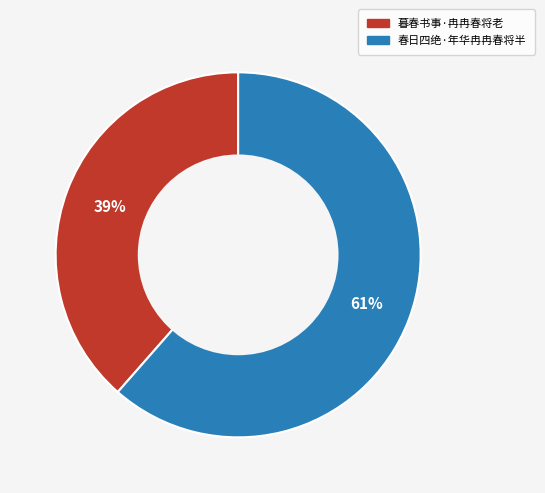

To the nearest percent, what is the average slice percentage?

50%